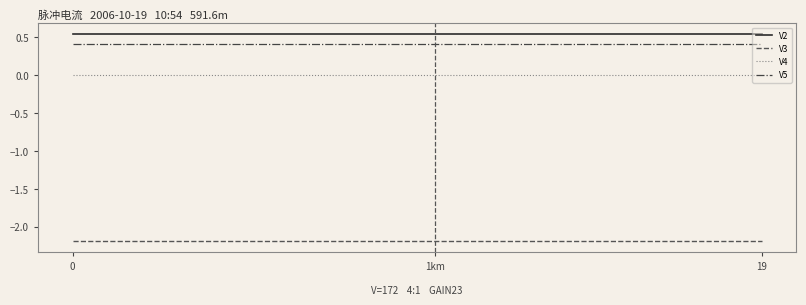

What is the smallest value displayed?

-2.2